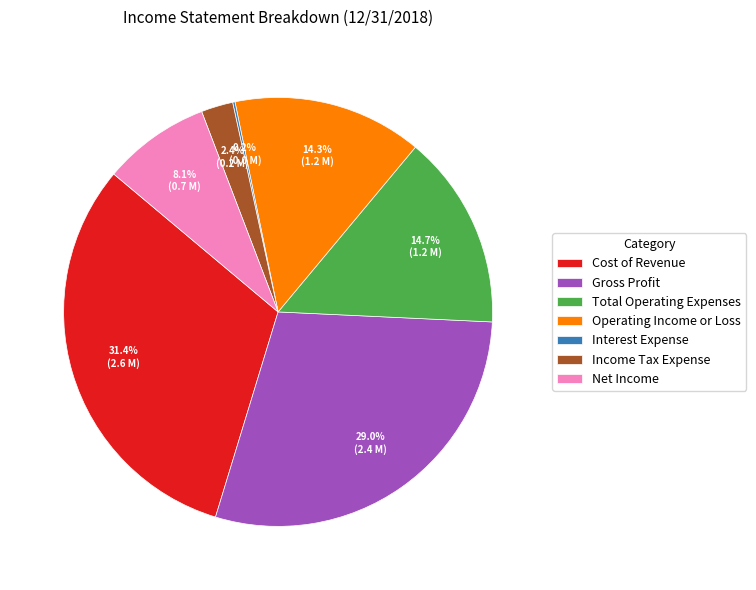

Which slice is the largest?

Cost of Revenue